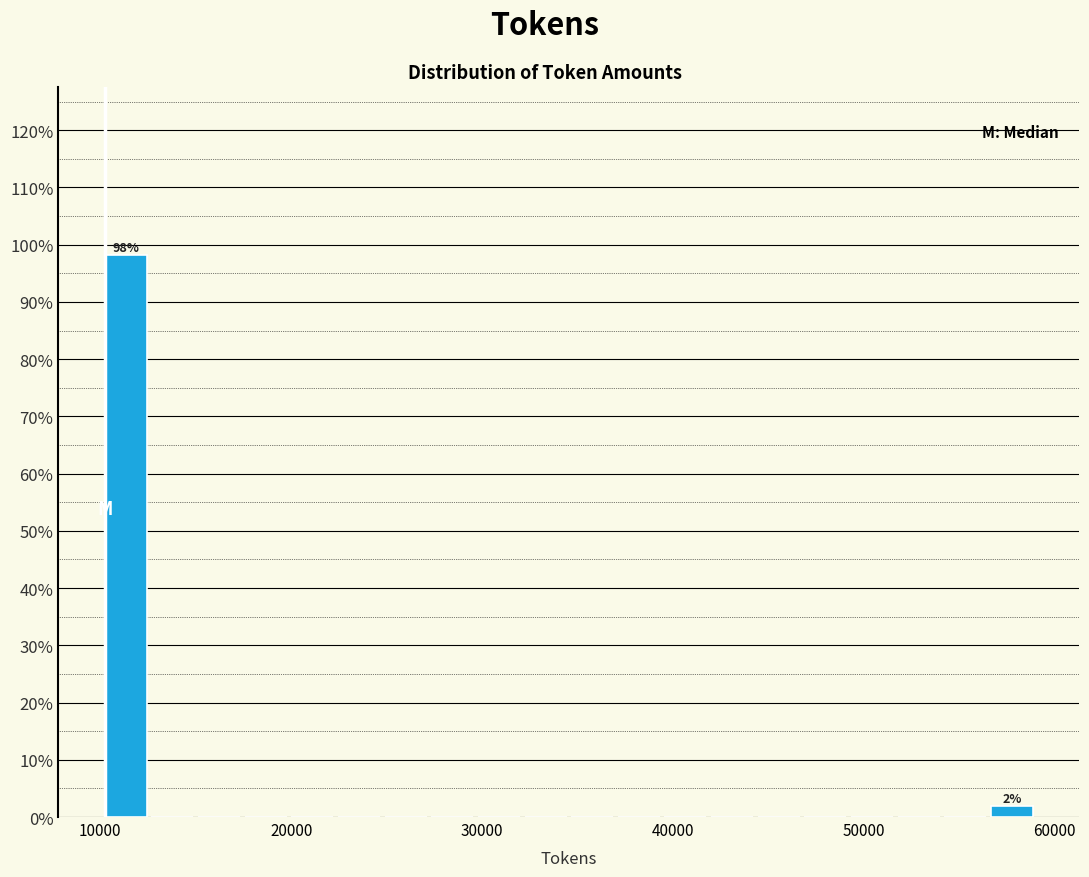

Around what value on the x-axis is the tallest bar? Give the approximate position of its centre, as read against the axis.

11000